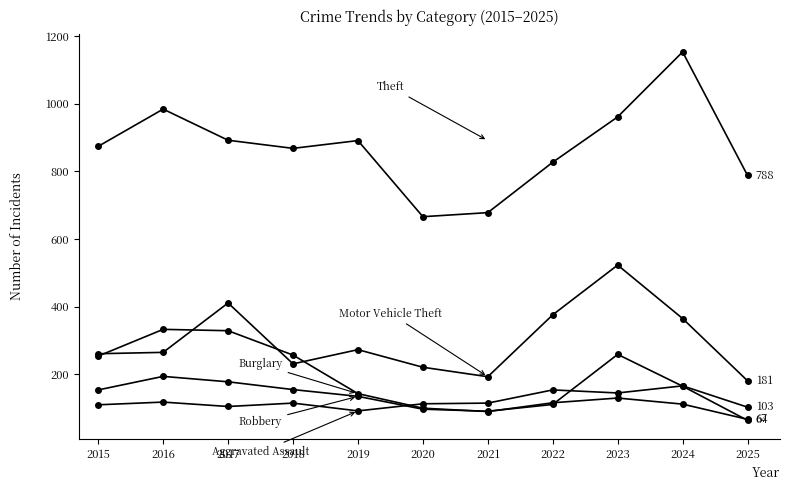

Reading left to right, list all the values displayed in this chart.

Aggravated Assault: 110	118	105	115	92	113	115	154	145	166	103
Burglary: 254	333	329	257	143	100	90	116	130	112	67
Motor Vehicle Theft: 261	265	411	231	273	221	193	376	523	365	181
Robbery: 154	194	178	155	135	97	91	111	259	165	64
Theft: 874	984	892	868	891	666	678	827	961	1153	788